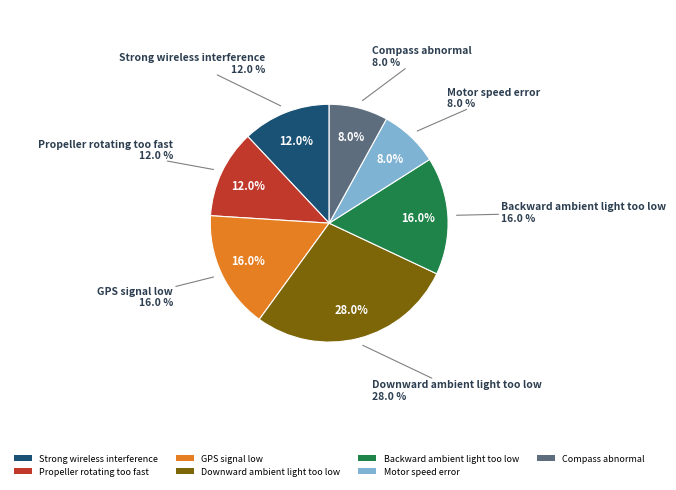

Combined, what portion of the pie is Motor speed error and Backward ambient light too low?

24.0%